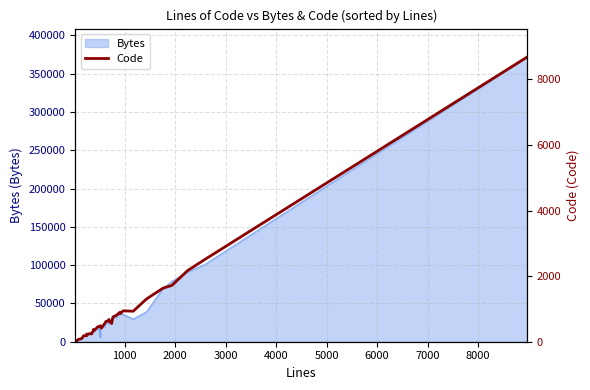

Reading left to right, extract all data points from this chart.

9	45	68	96	182	184	237	209	250	236	323	376	346	452	464	468	455	489	450	413	556	619	624	678	638	555	661	761	798	896	859	942	930	1303	1633	1718	2166	2499	8679